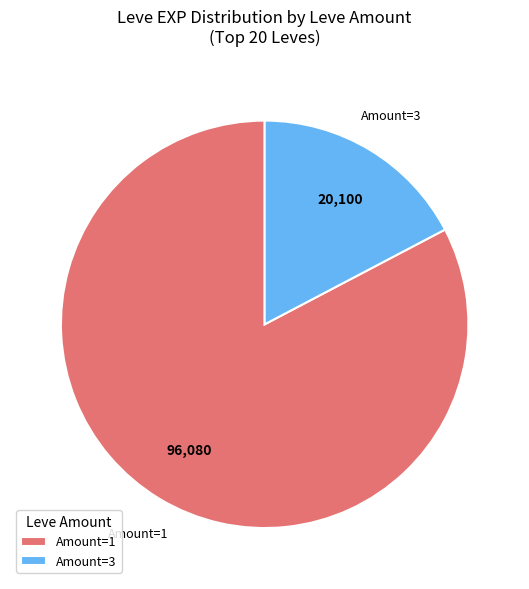

Does Amount=3 account for over 50% of the chart?

No